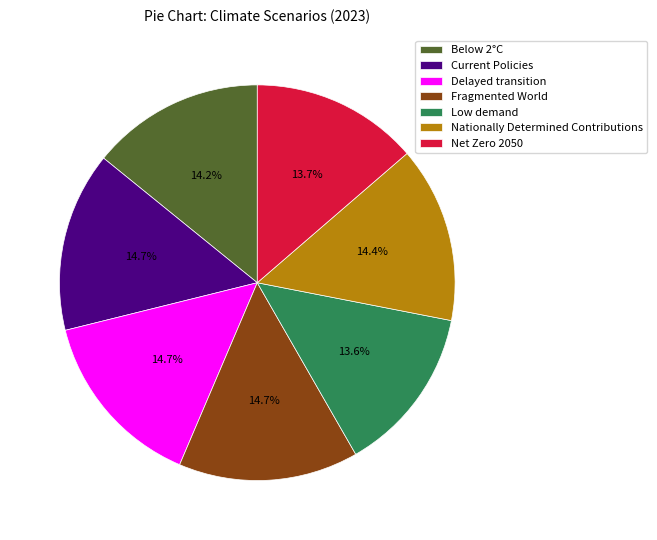

Is the sum of Net Zero 2050 and Low demand greater than half?

No